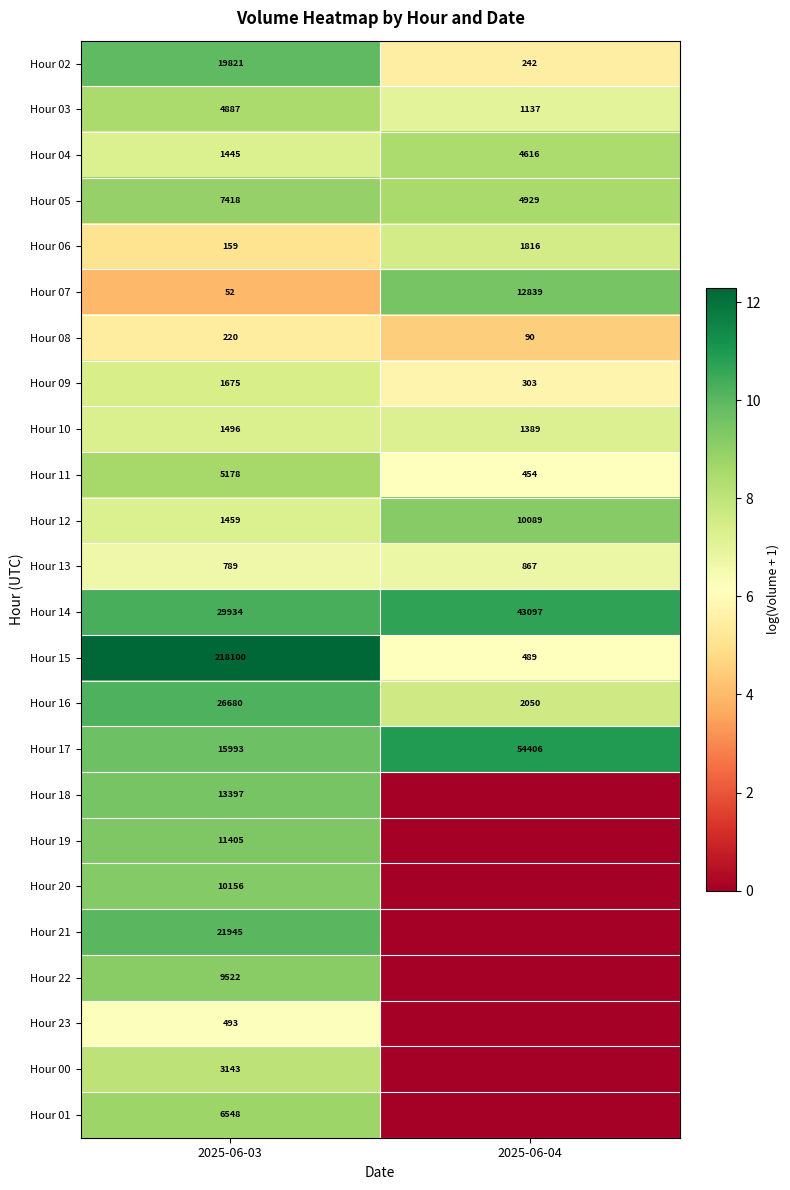

What is the difference between the Hour 15 values at 2025-06-04 and 2025-06-03?

217611